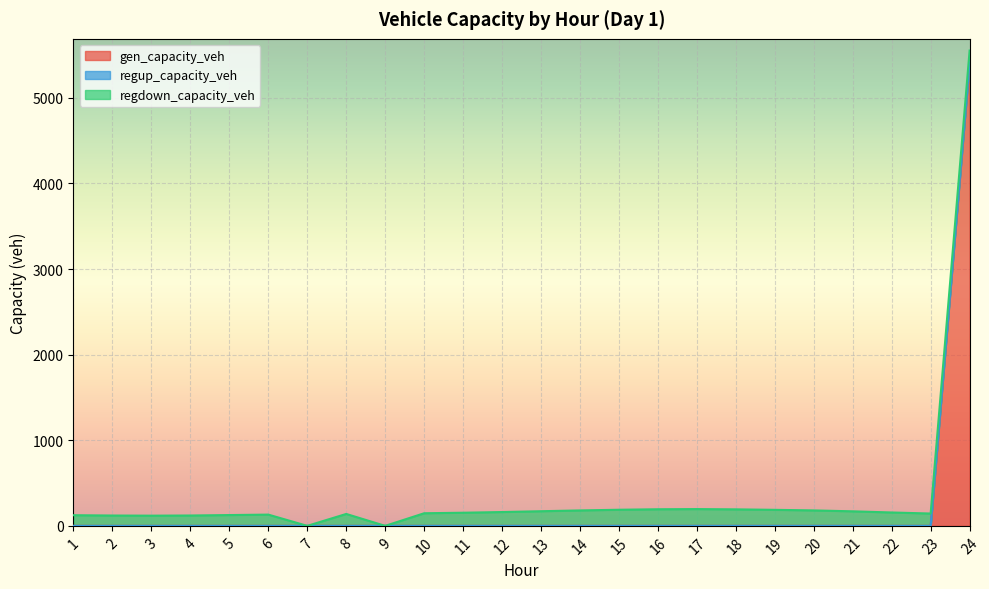

True or false: gen_capacity_veh and regdown_capacity_veh cross at least once.

True